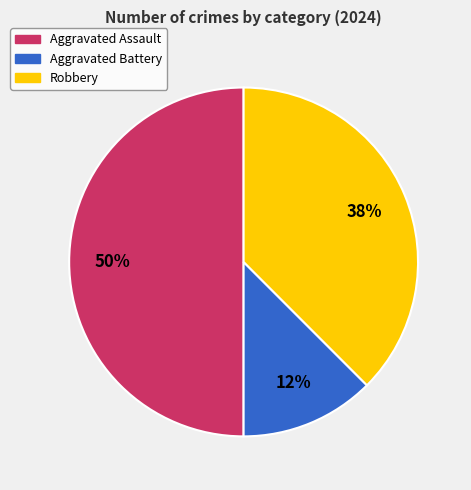

Is it true that Robbery is 38% of the pie?

True